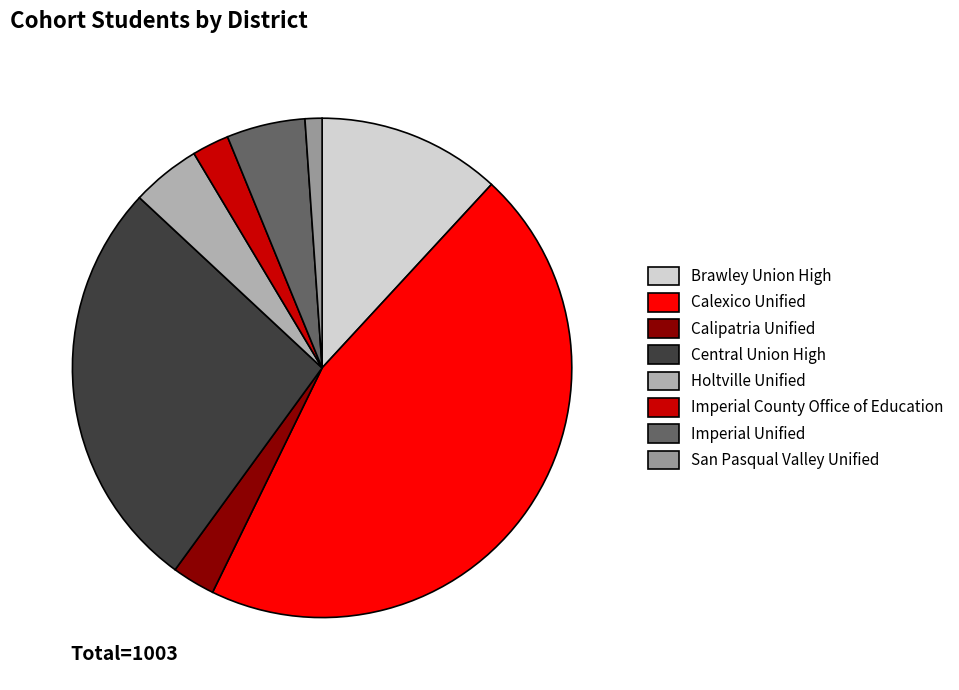

To the nearest percent, what percentage of the pie is Calexico Unified?

45%